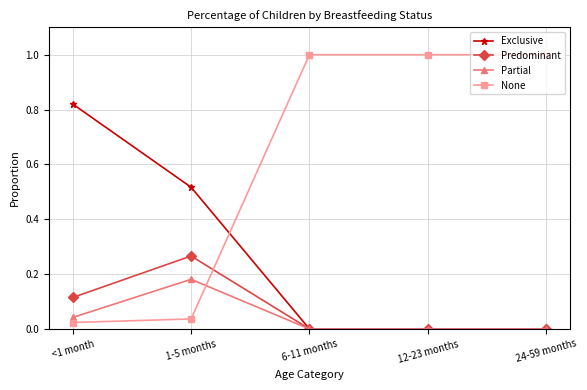

What is the label of the 4th point from the right?

1-5 months